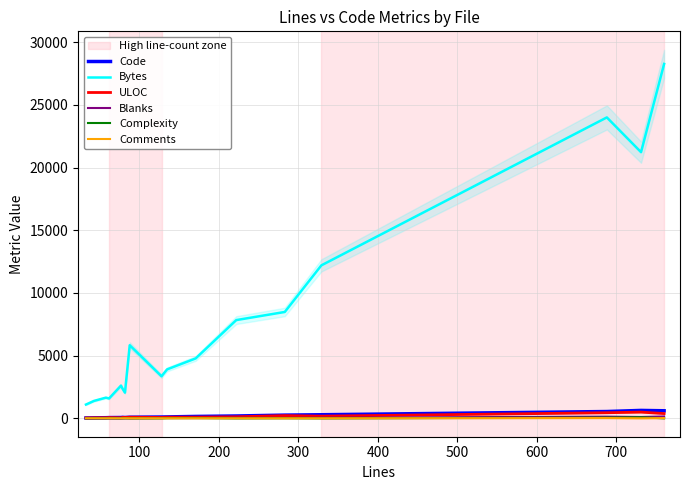

What are all the series names shown in the legend?

Code, Bytes, ULOC, Blanks, Complexity, Comments